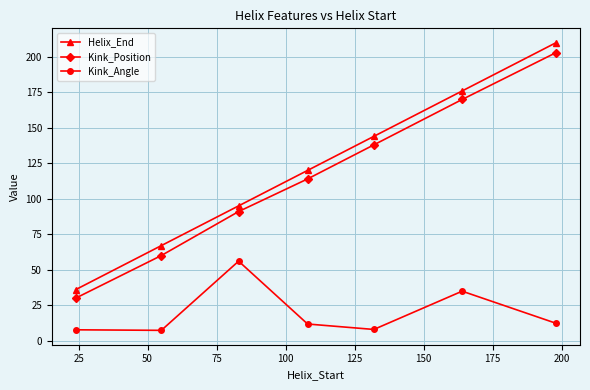

What is the value of the Kink_Position point at the 3rd from the left?

91.0